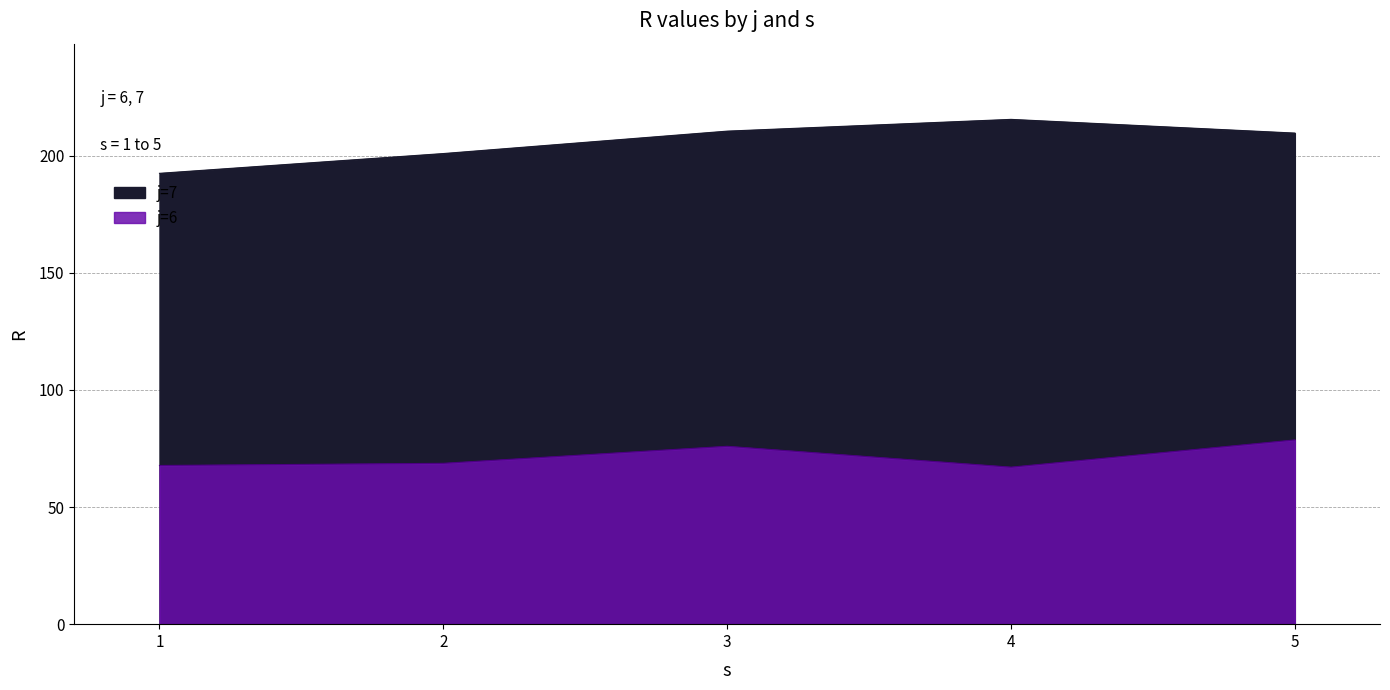

What is the difference between the maximum and minimum values in the s series?

4.0